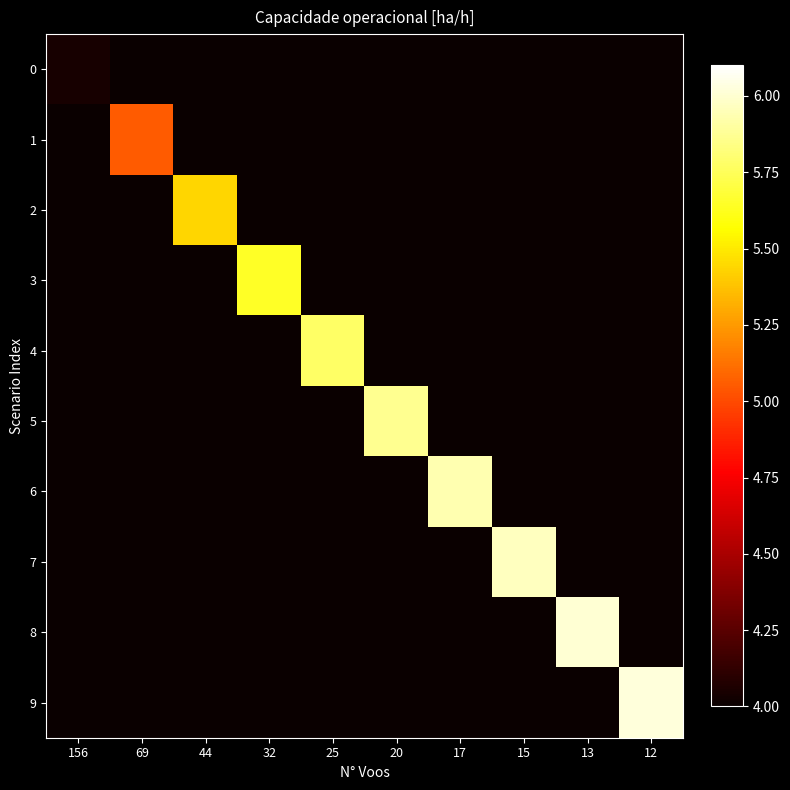

Count the number of categories in the chart.

10